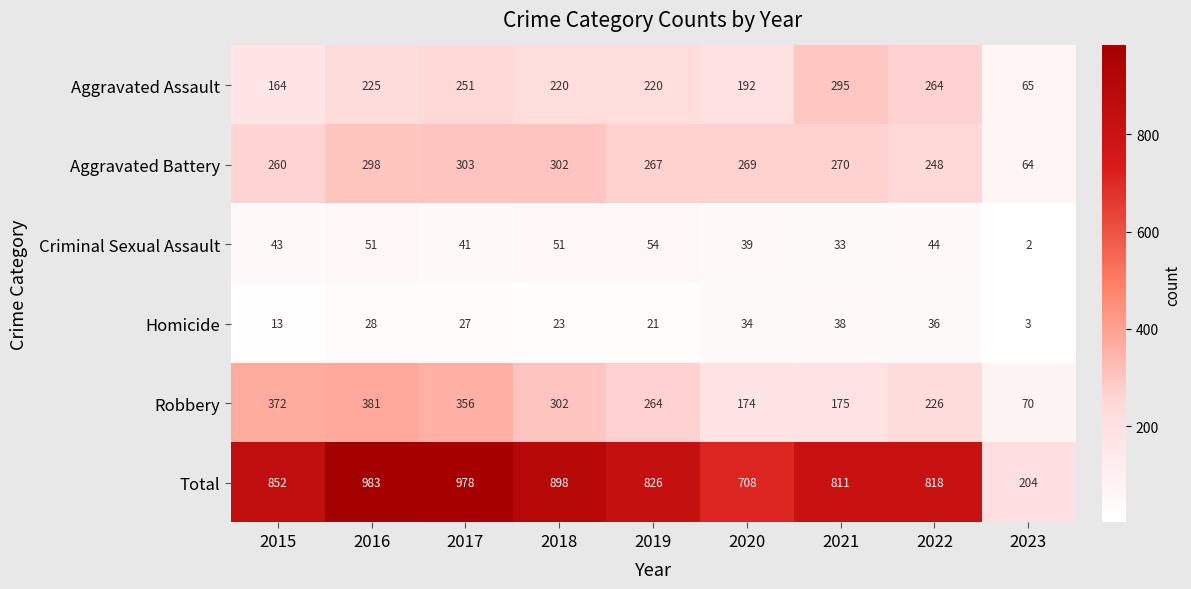

What is the spread (max minus min) of values at 2023?

202